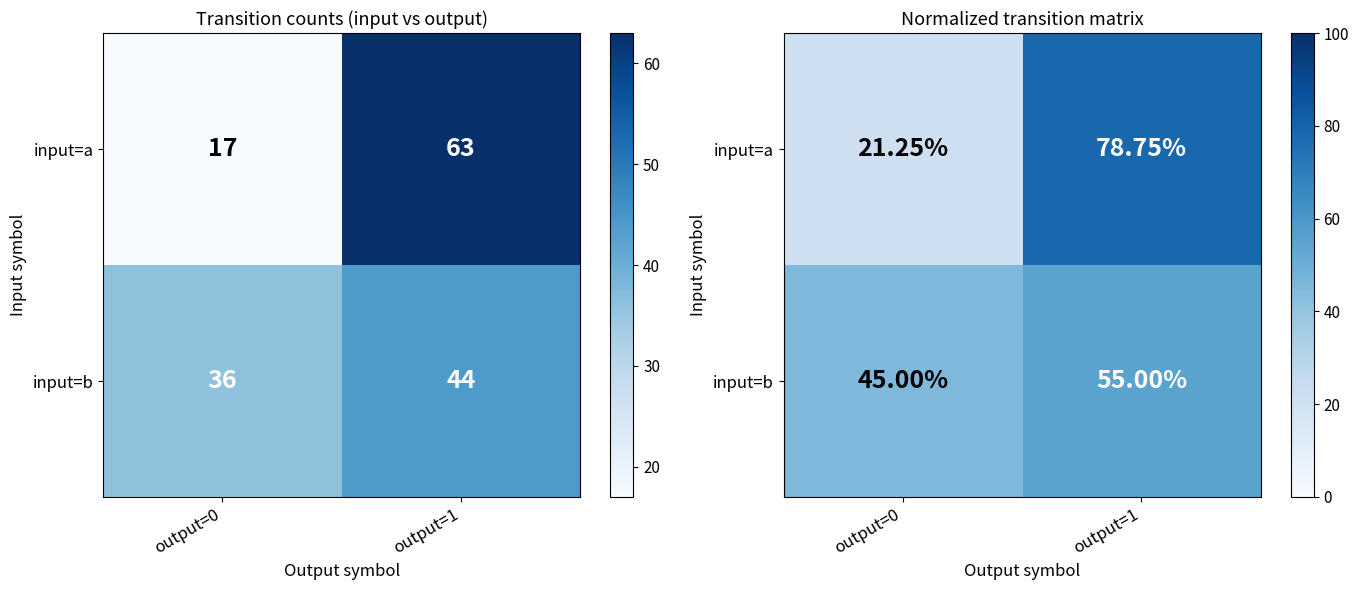

True or false: input=a has a value of 21.2 at output=0.

True